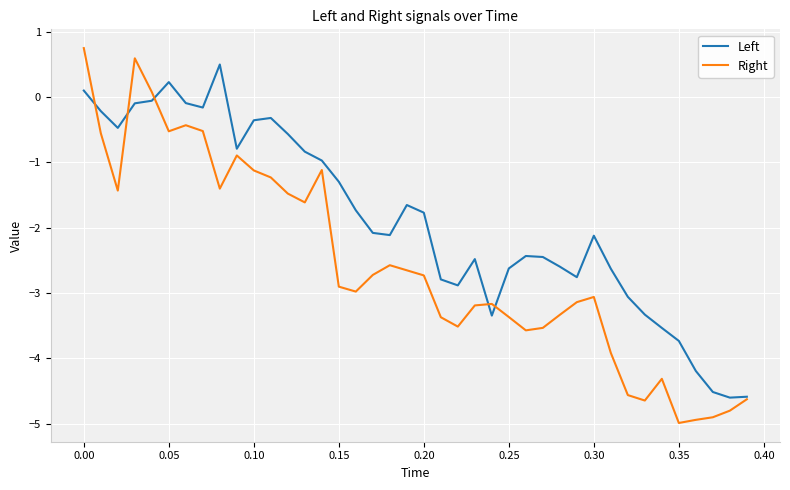

Which series has the largest total across all categories?

Left